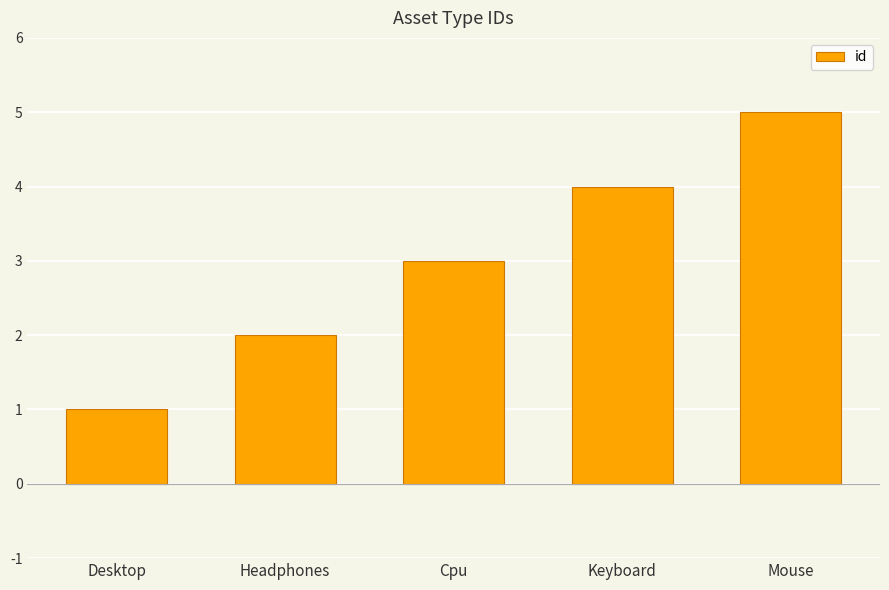

Is it true that the value at Headphones is 3?

False